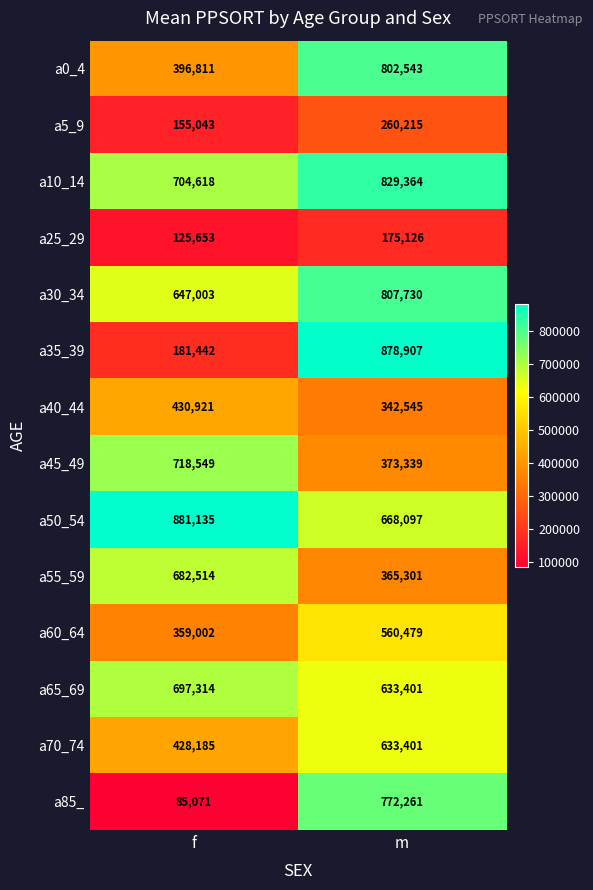

How many distinct data groups are displayed?

14